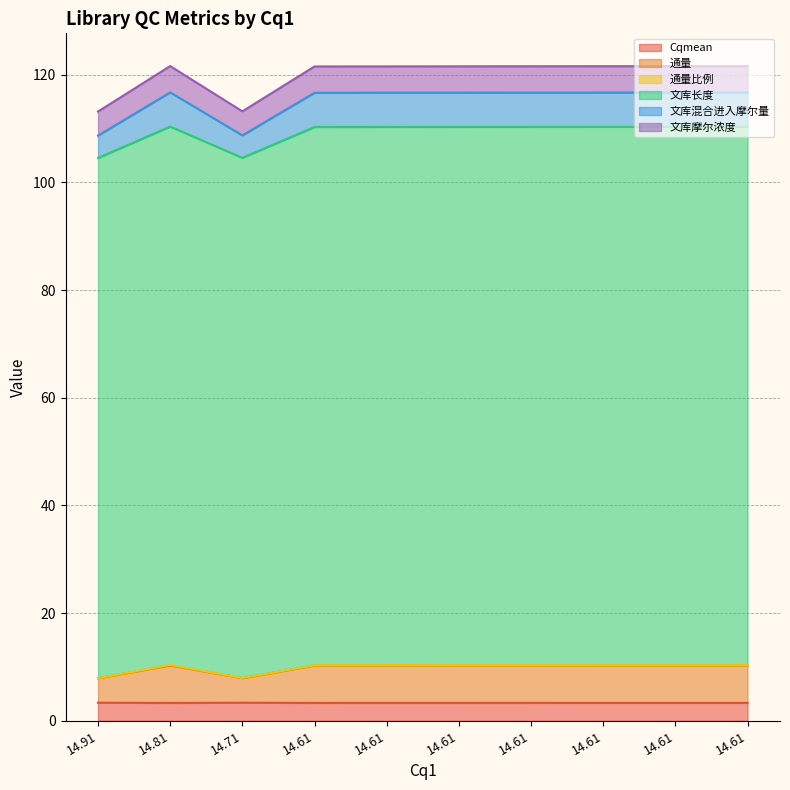

What is the highest value of the Cqmean series?

3.4